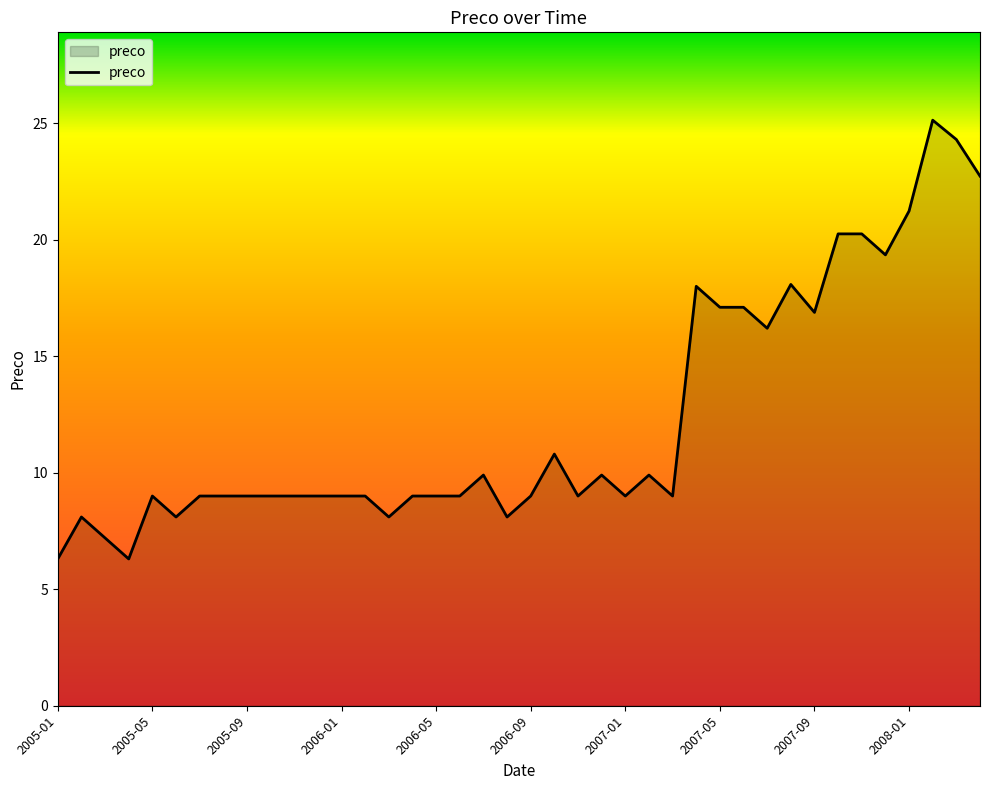

Where is the first local maximum?

2005-02